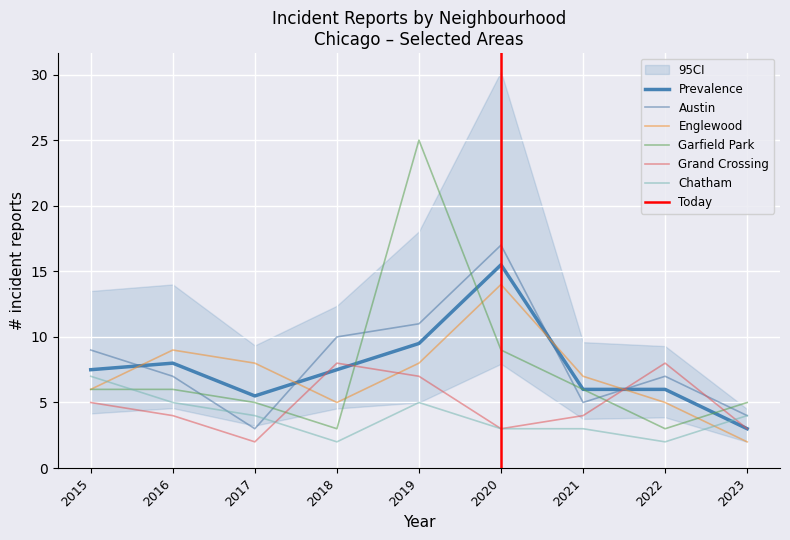

At which label is Grand Crossing closest to 5?

2015